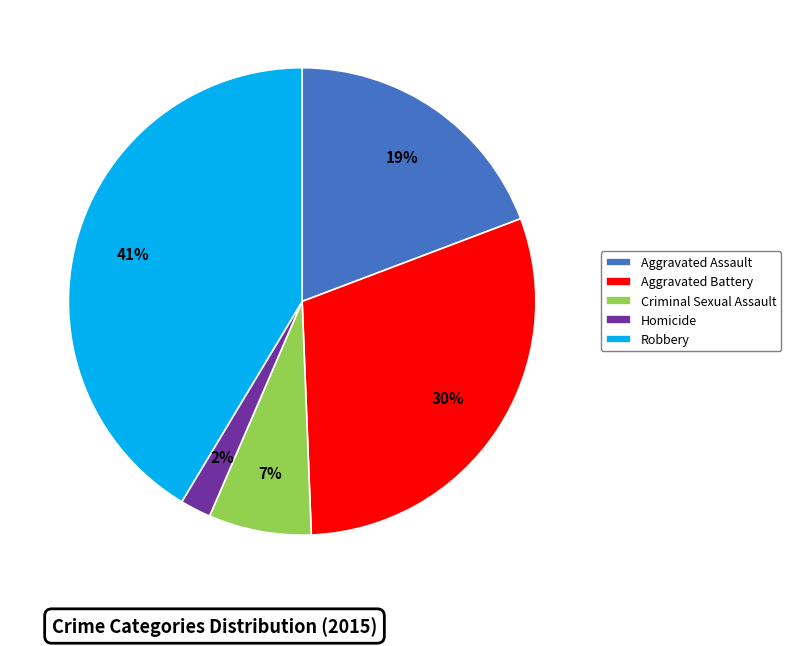

Count the number of slices in the pie.

5